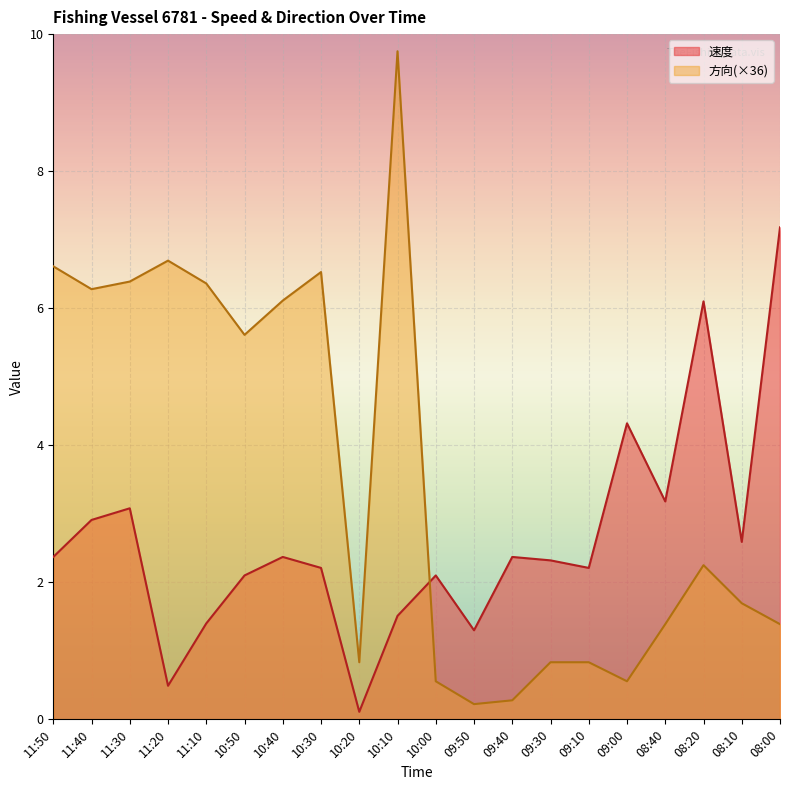

True or false: 方向 and 速度 cross at least once.

True